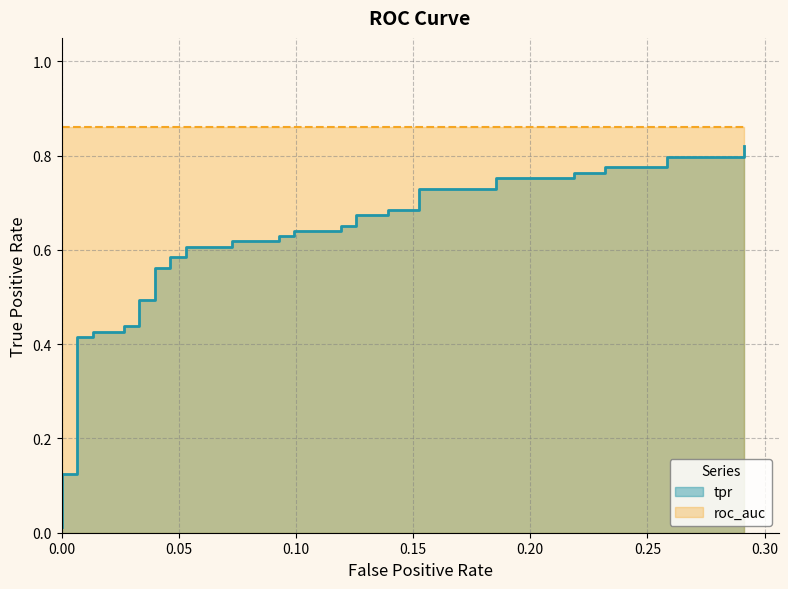

Reading left to right, list all the values displayed in this chart.

0.0	0.1	0.1	0.4	0.4	0.4	0.4	0.4	0.4	0.5	0.5	0.6	0.6	0.6	0.6	0.6	0.6	0.6	0.6	0.6	0.6	0.6	0.6	0.7	0.7	0.7	0.7	0.7	0.7	0.7	0.7	0.8	0.8	0.8	0.8	0.8	0.8	0.8	0.8	0.8